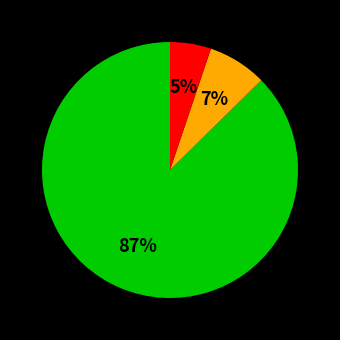

To the nearest percent, what is the average slice percentage?

33%